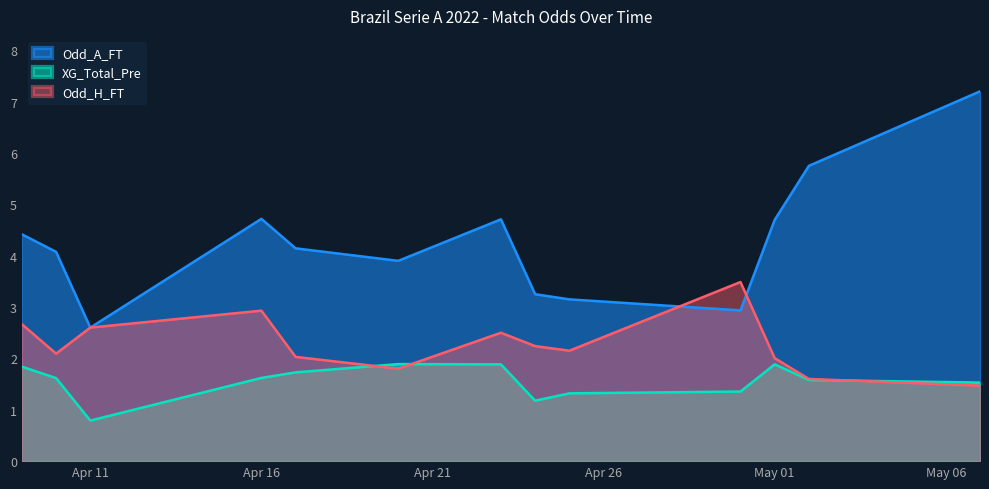

What is the average value of the Odd_A_FT series?

4.3